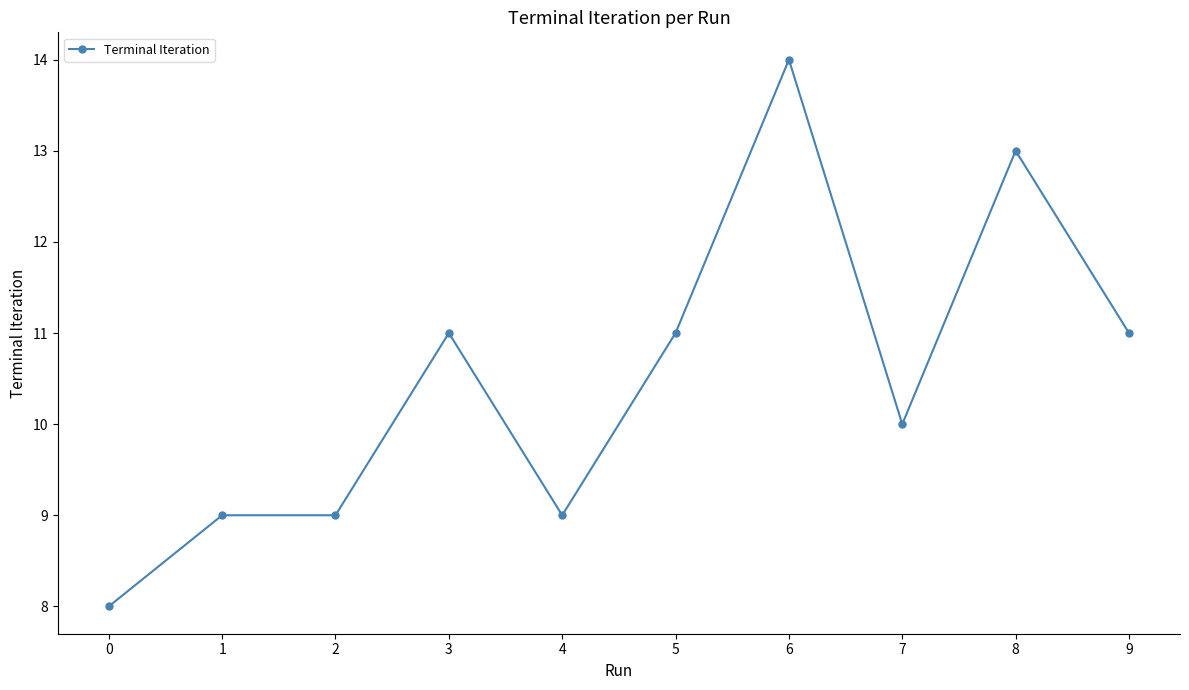

What is the minimum value shown in the chart?

8